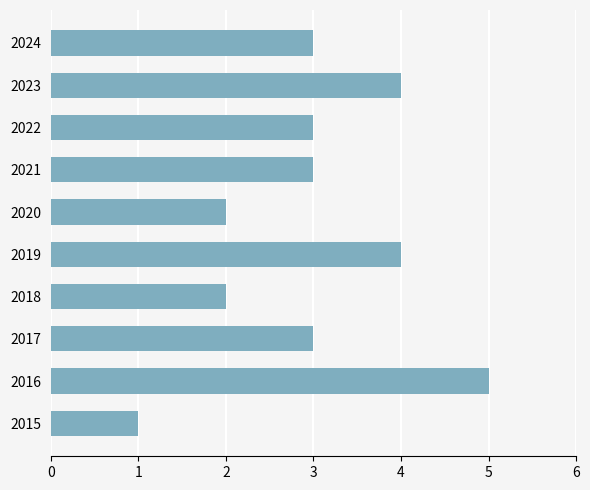

Which category has the highest value across all series?

2016